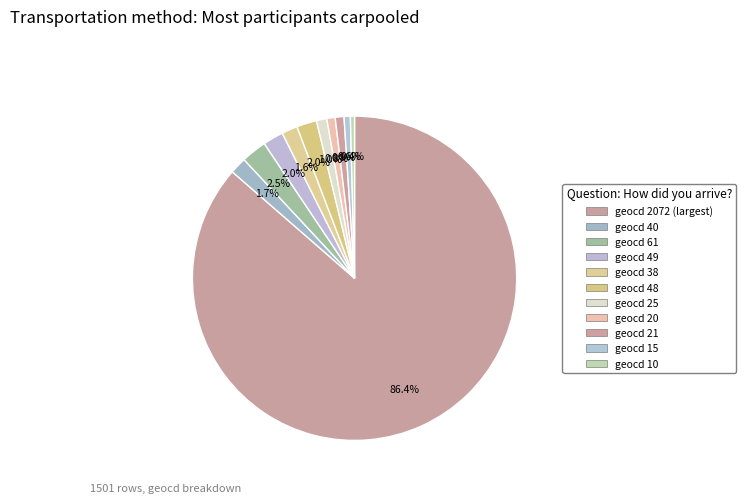

How many slices are in this pie chart?

11